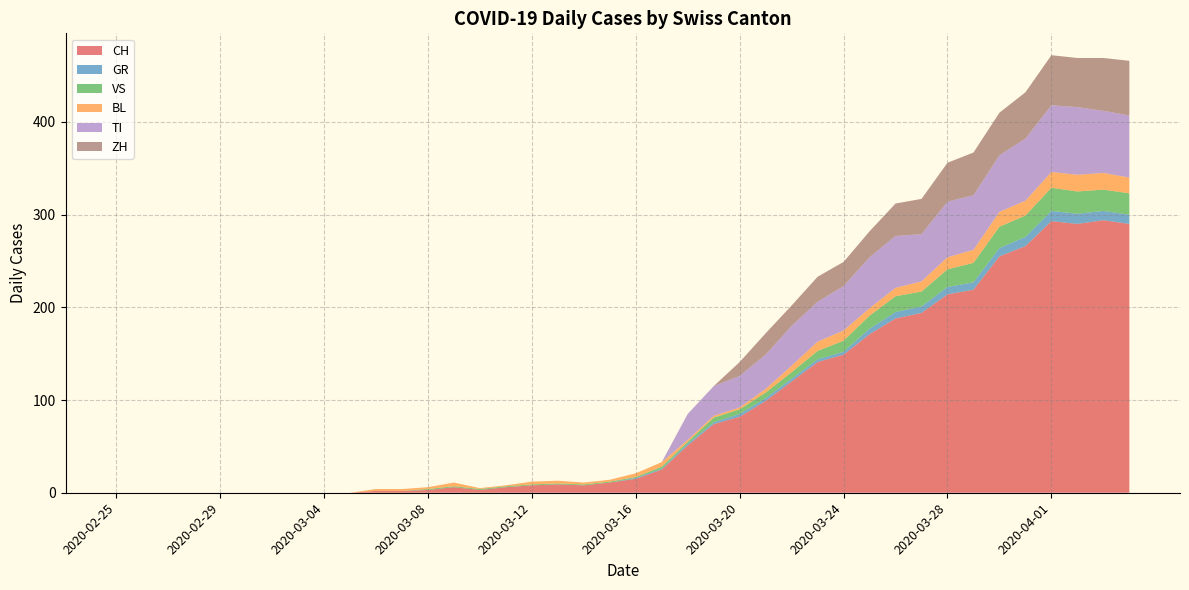

Reading left to right, transcribe all the data shown in this chart.

CH: 0	0	0	0	0	0	0	0	0	0	2	2	3	6	3	6	8	9	8	11	15	25	51	74	82	99	120	141	149	171	188	194	214	219	255	266	293	290	294	290
GR: 0	0	0	0	0	0	0	0	0	0	0	0	0	0	0	0	0	0	0	0	1	1	2	2	3	3	3	3	3	6	7	7	8	8	9	10	11	11	10	10
VS: 0	0	0	0	0	0	0	0	0	0	0	0	1	1	1	1	1	1	1	1	1	2	2	5	5	6	7	9	12	14	17	16	19	21	23	23	25	24	23	23
BL: 0	0	0	0	0	0	0	0	0	0	2	2	2	4	1	1	3	3	2	2	4	5	2	2	2	4	7	10	11	8	9	11	13	14	16	16	17	18	18	17
TI: 0	0	0	0	0	0	0	0	0	0	0	0	0	0	0	0	0	0	0	0	0	0	28	32	34	37	43	43	48	55	56	51	60	59	61	67	72	73	67	67
ZH: 0	0	0	0	0	0	0	0	0	0	0	0	0	0	0	0	0	0	0	0	0	0	0	0	15	23	22	27	26	28	35	38	42	46	46	50	54	53	57	59